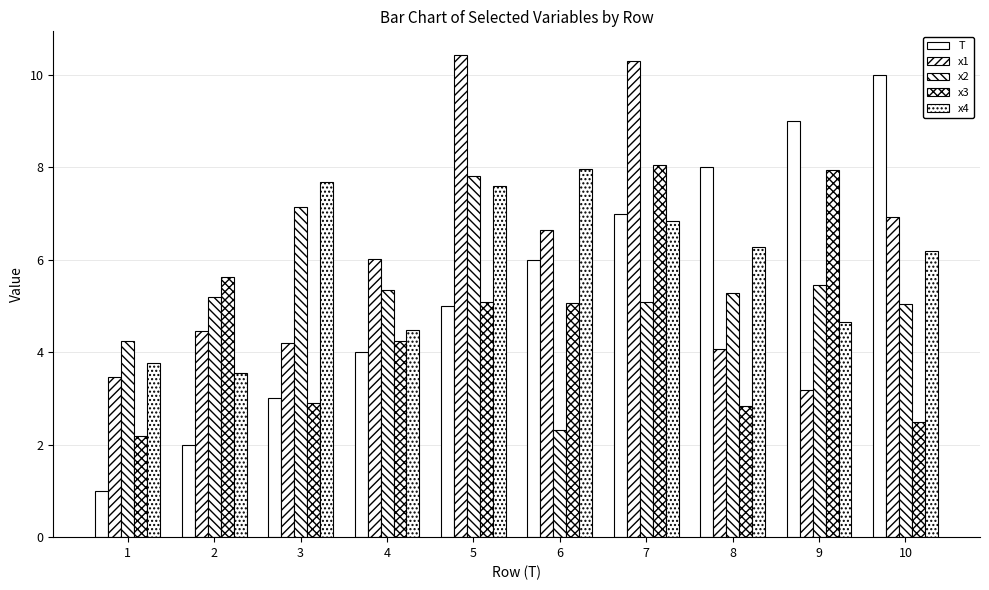

Between 4 and 7, which series saw the biggest shift?

x1